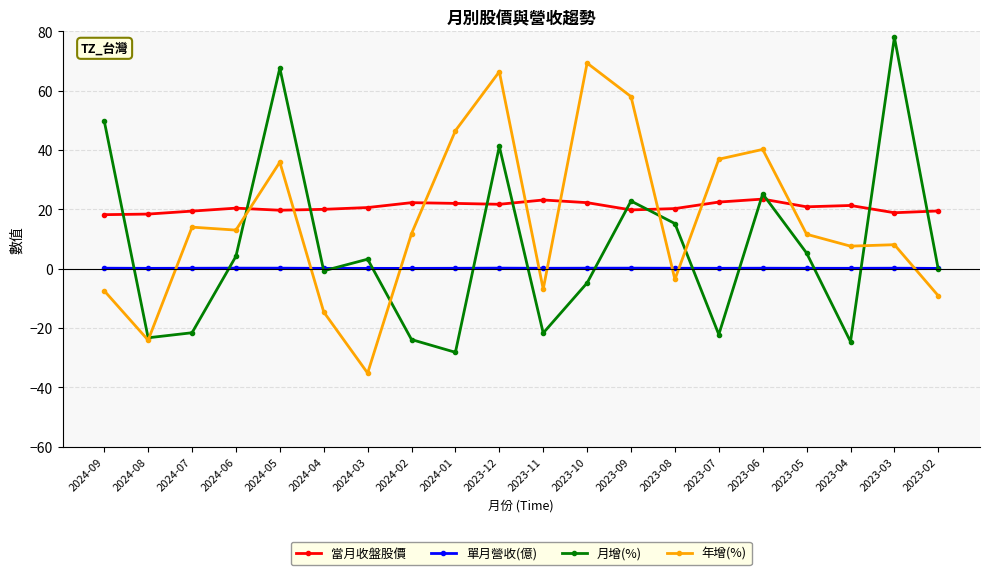

Which series changed the most between 2024-09 and 2024-02?

月增(%)